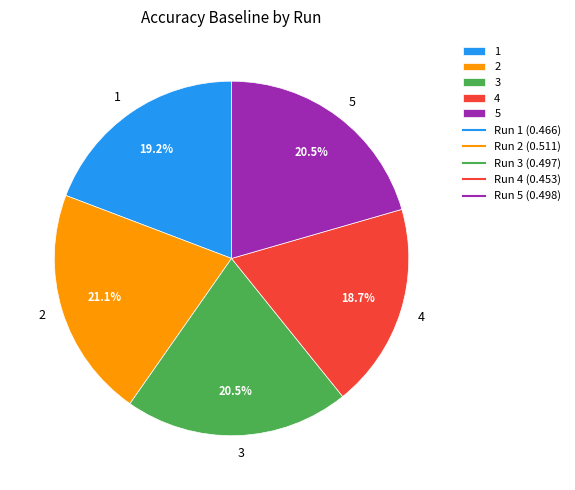

Which category has the biggest portion of the pie?

2